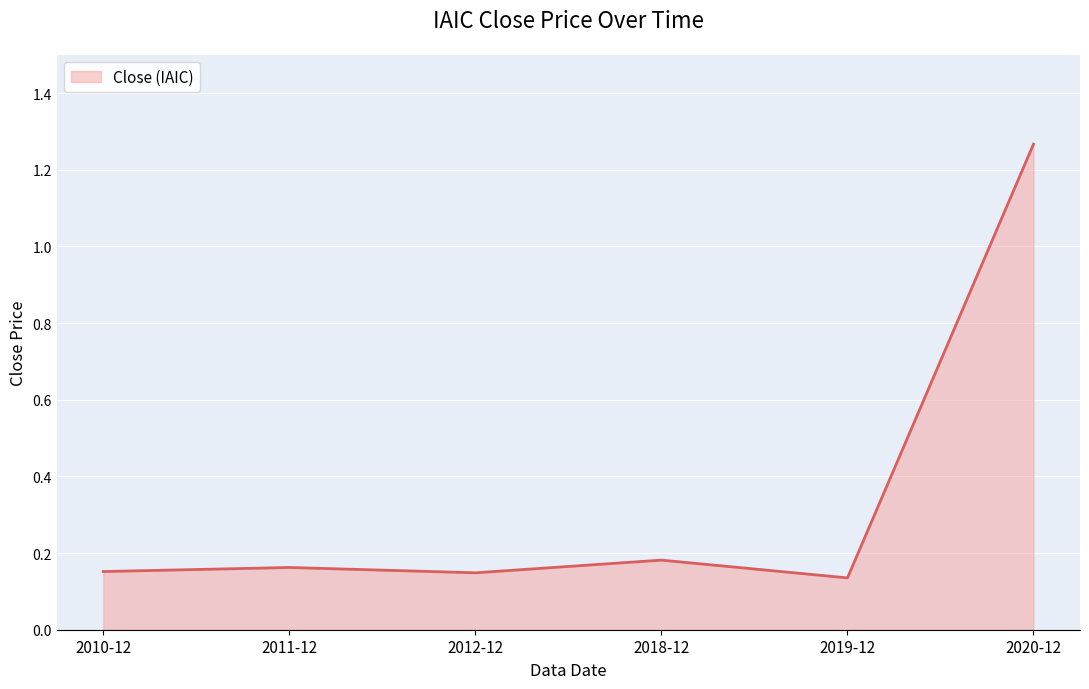

Which category has the highest value across all series?

2020-12